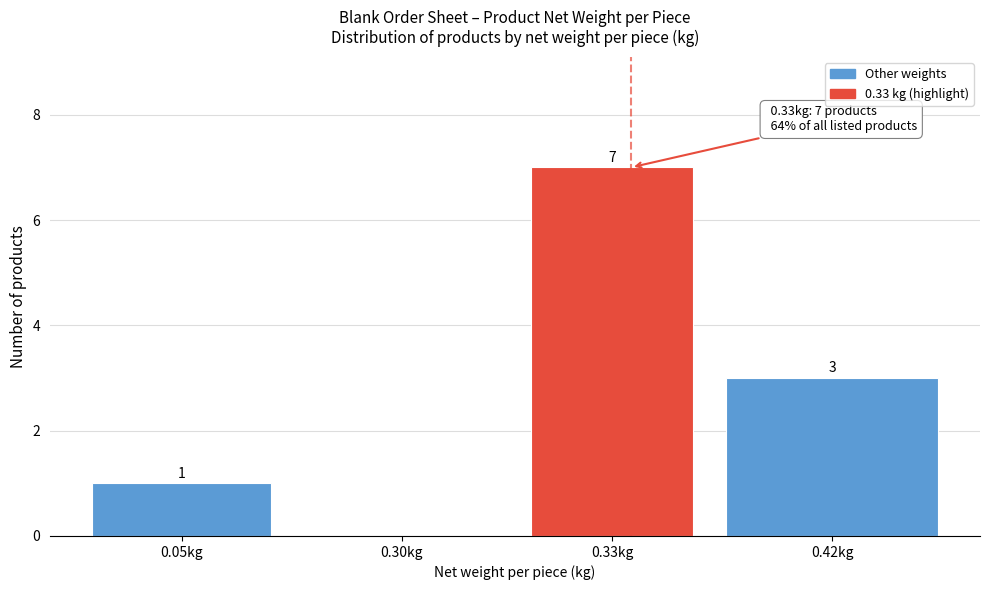

Reading left to right, what are all the values shown in this chart?

0.05kg=1	0.30kg=0	0.33kg=7	0.42kg=3